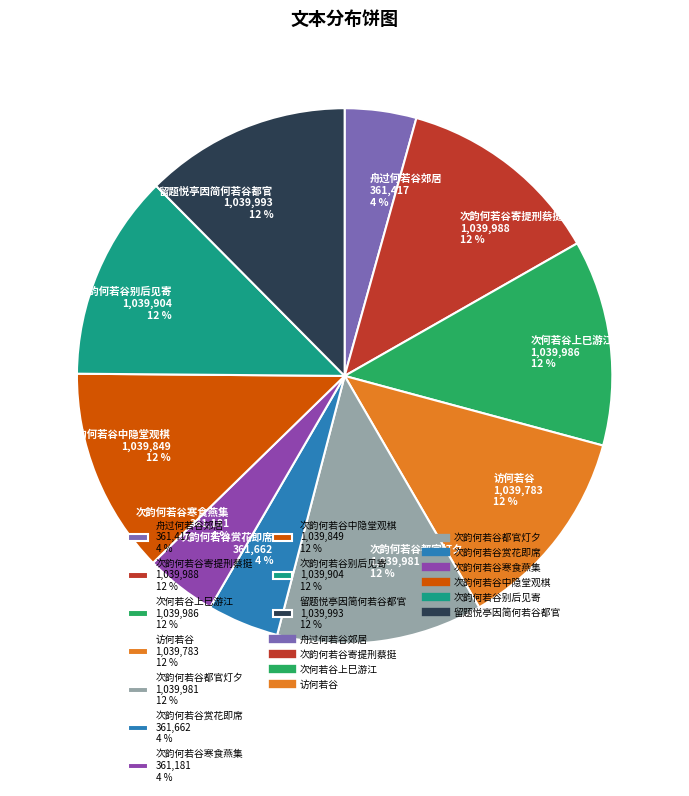

Do 次韵何若谷赏花即席 and 次韵何若谷都官灯夕 together represent more than half of the pie?

No